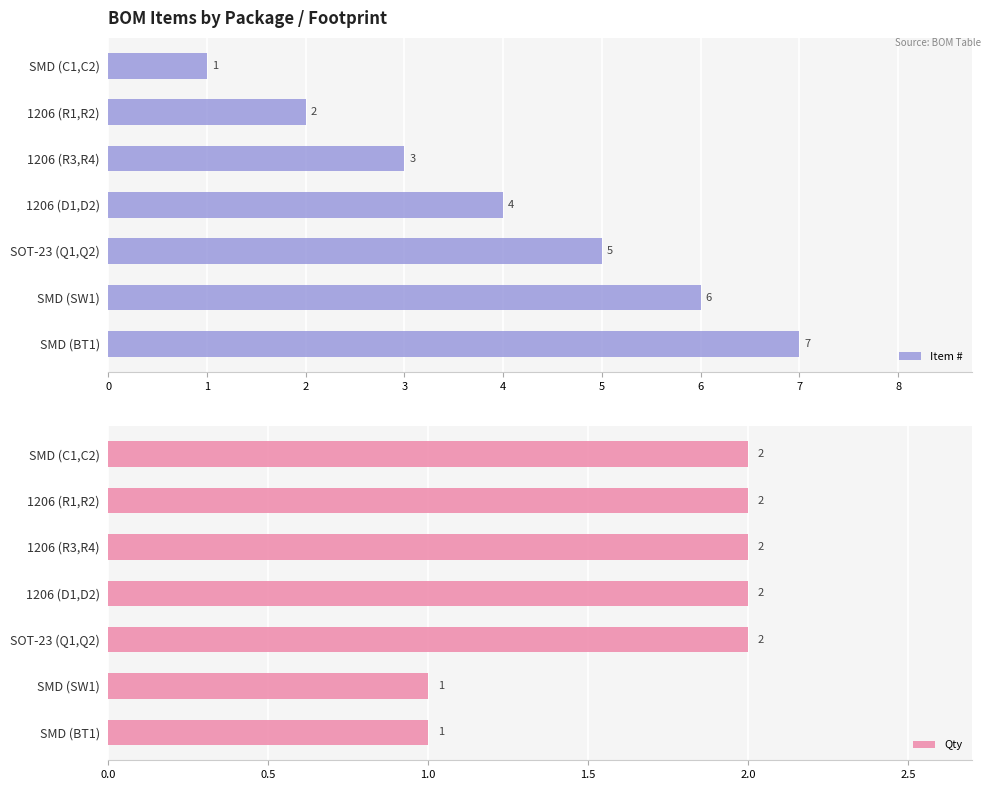

What is the difference between the maximum and second lowest values in the Qty series?

1